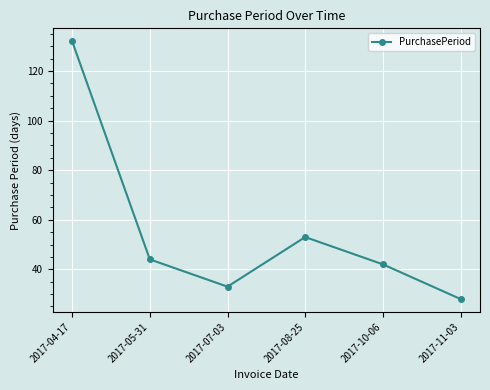

How many data points are less than 44?

3